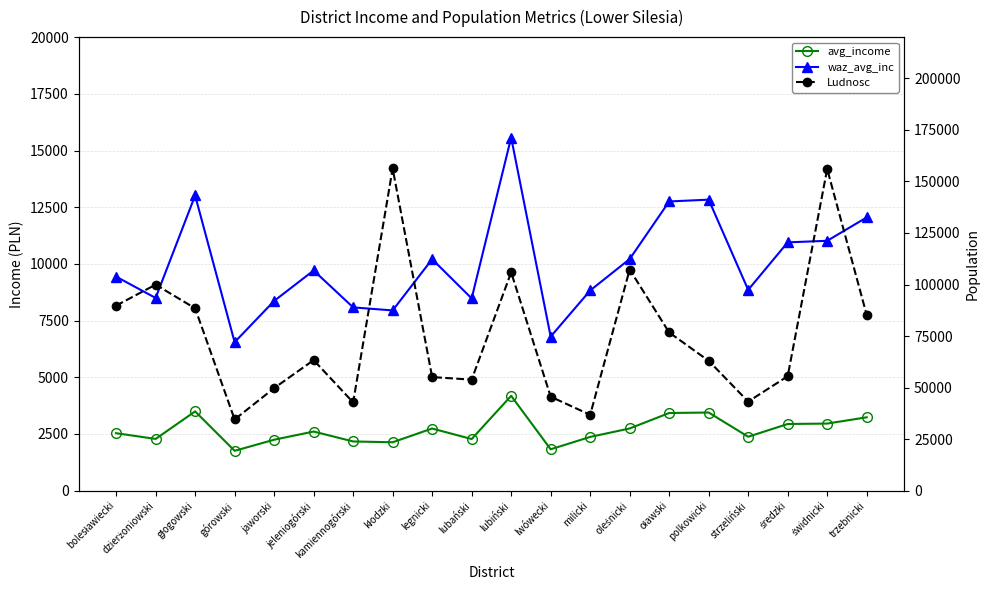

List the labels in order of avg_income value, smallest first.

górowski, lwówecki, kłodzki, kamiennogórski, jaworski, lubański, dzierżoniowski, milicki, strzeliński, bolesławiecki, jeleniogórski, legnicki, oleśnicki, średzki, świdnicki, trzebnicki, oławski, polkowicki, głogowski, lubiński